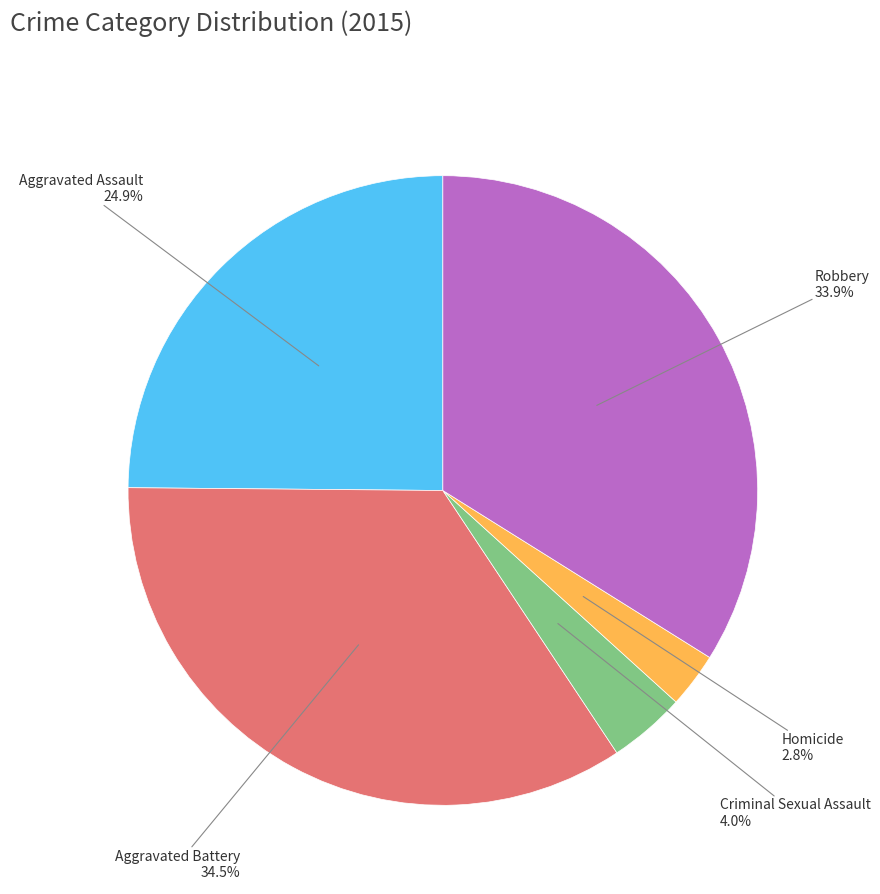

Is there any slice that represents more than half of the pie?

No